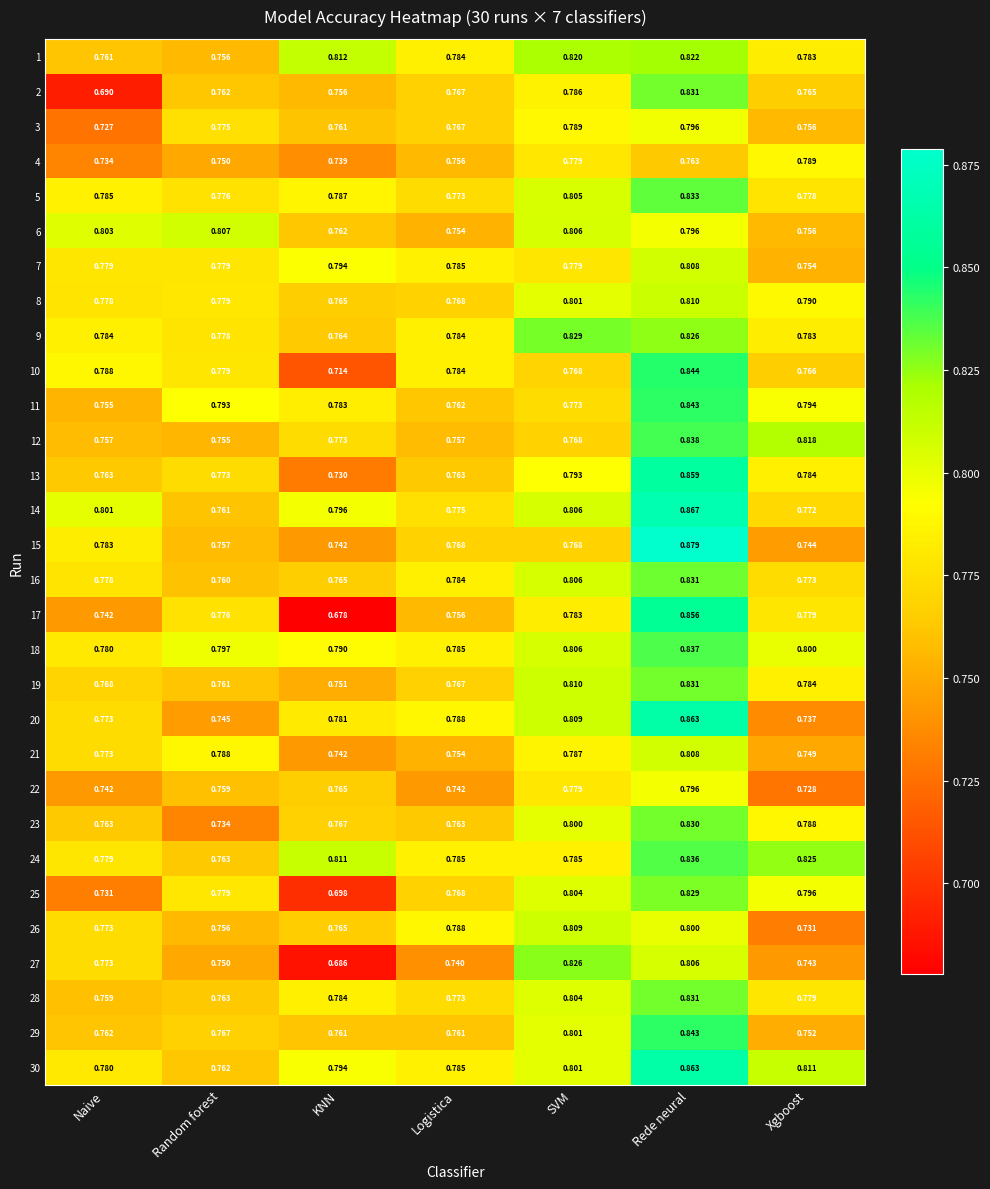

Which category has the highest value in the 16 series?

Rede neural